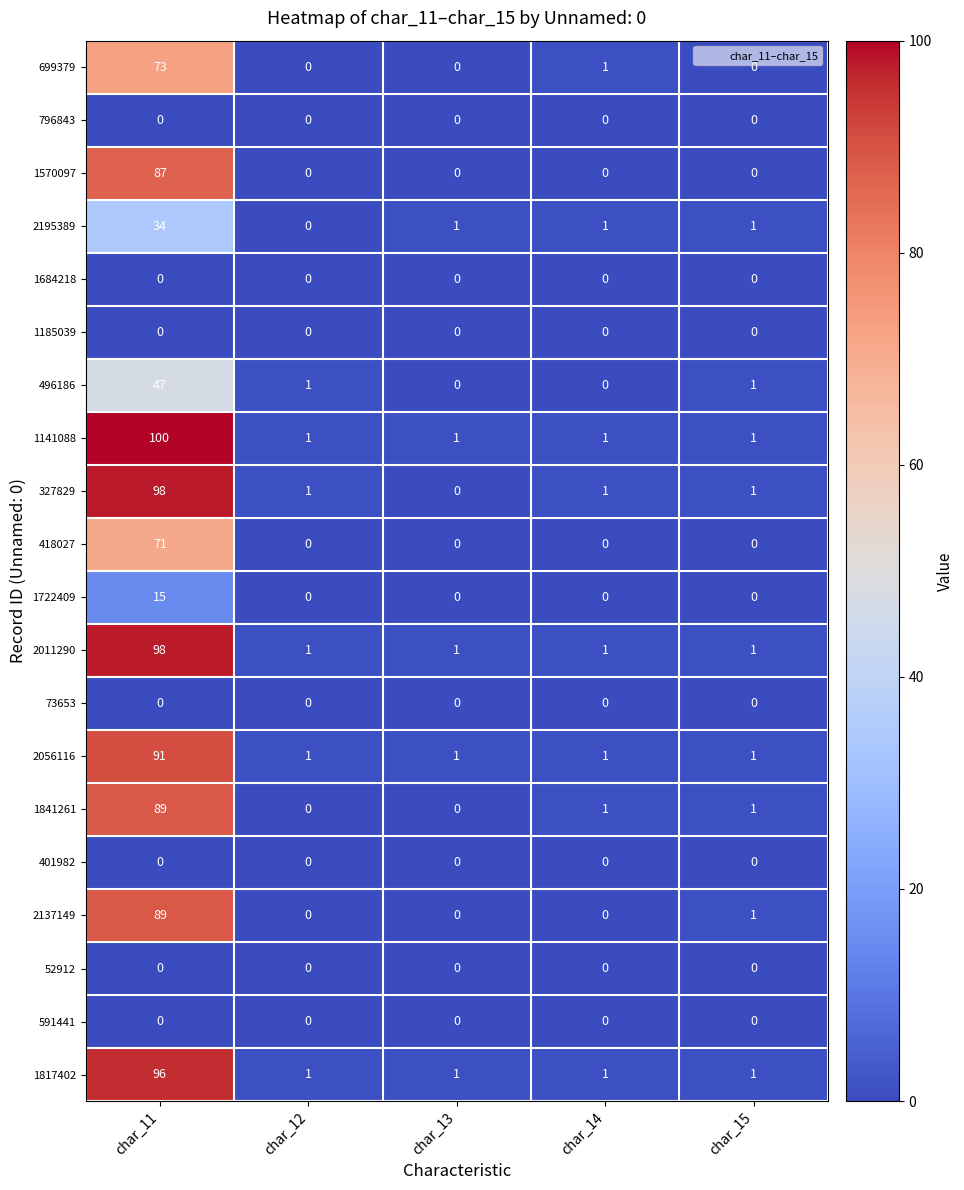

What is the total value across all series at char_15?

9